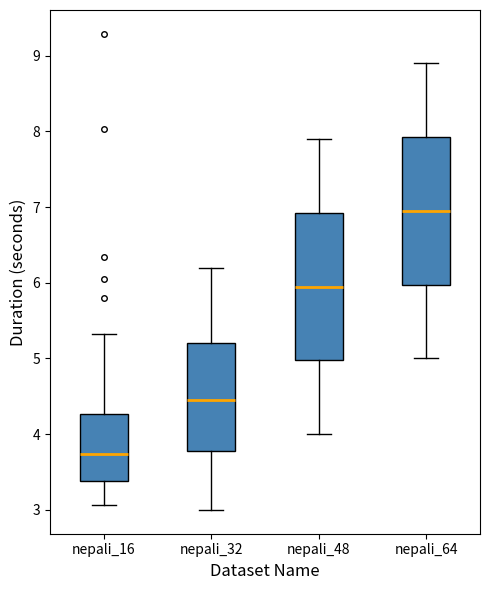

Reading left to right, transcribe this box plot: for each box, give where its median line is, the range the box spans, and where its two whiskers end, as read against the y-axis. The values are not printed on the chart, so give them approximately, as read against the axis.

nepali_16: median 3.7, box 3.4 to 4.3, whiskers 3.1 to 5.3
nepali_32: median 4.5, box 3.8 to 5.2, whiskers 3.0 to 6.2
nepali_48: median 6.0, box 5.0 to 6.9, whiskers 4.0 to 7.9
nepali_64: median 7.0, box 6.0 to 7.9, whiskers 5.0 to 8.9